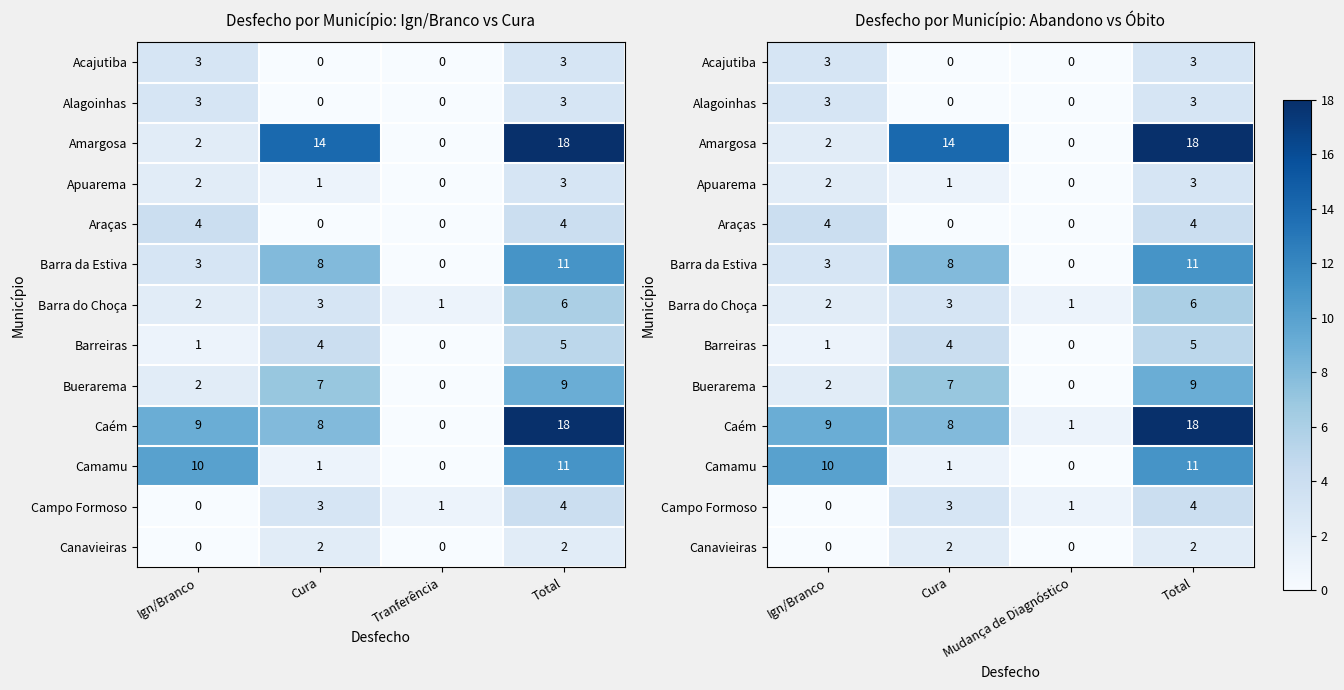

At which label is Barreiras closest to 2?

Ign/Branco